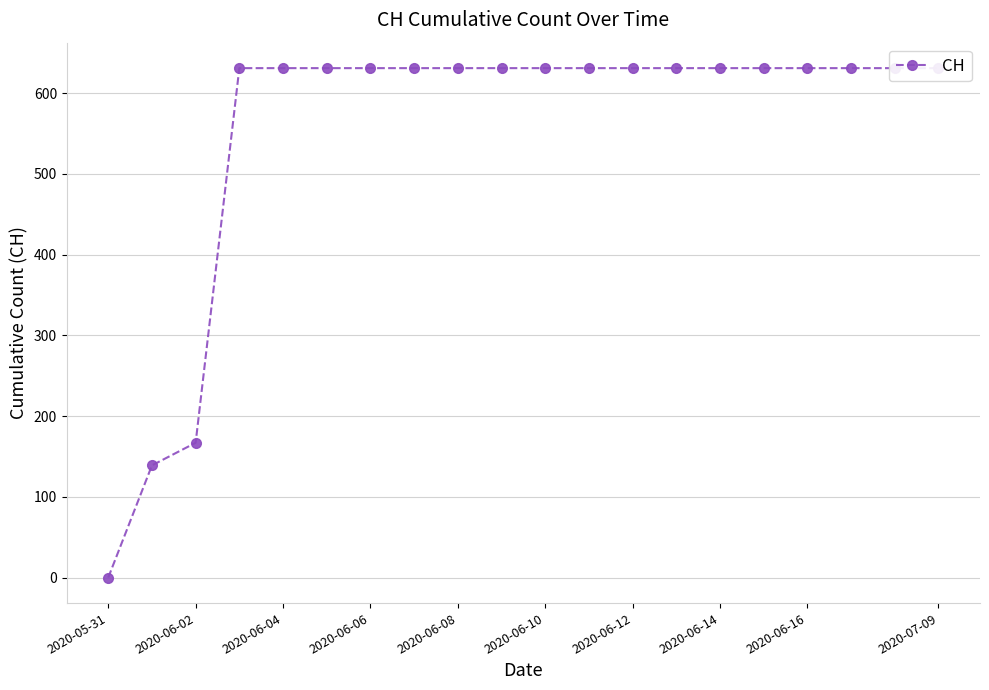

What is the difference between the maximum and minimum values?

631